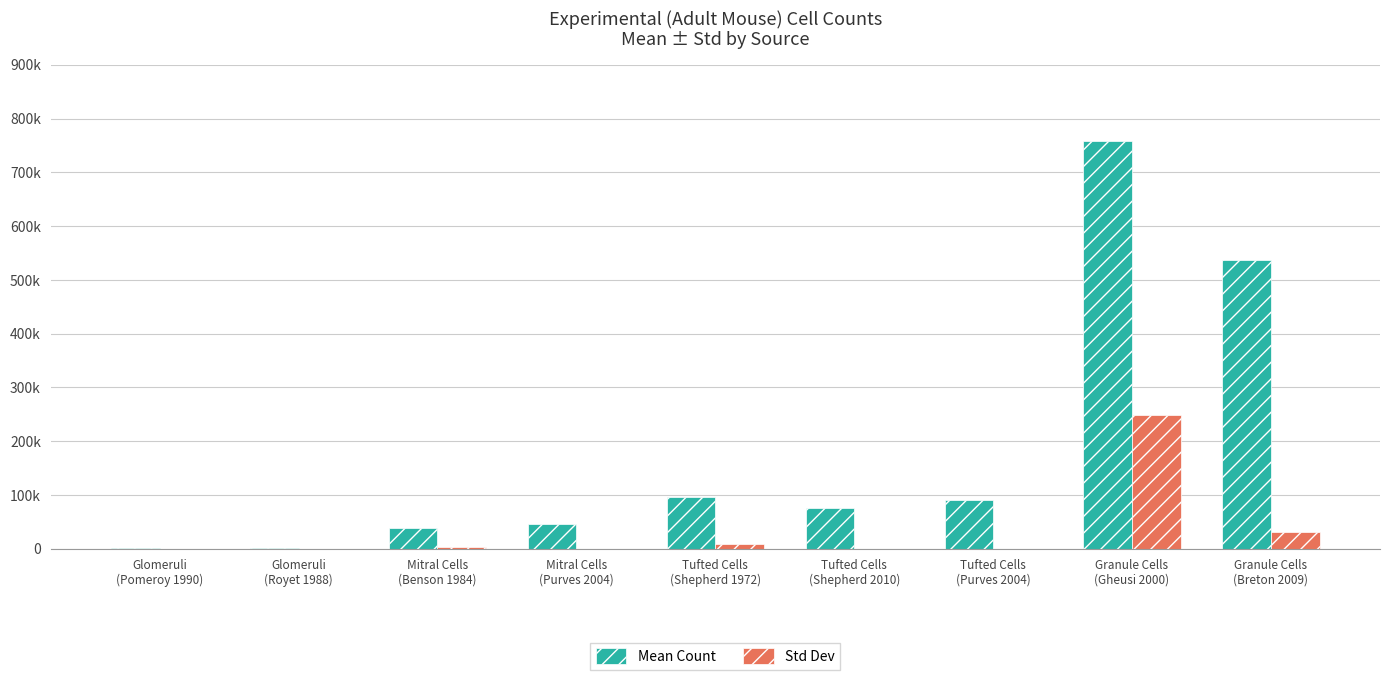

At how many categories does at least one series exceed 586319?

1